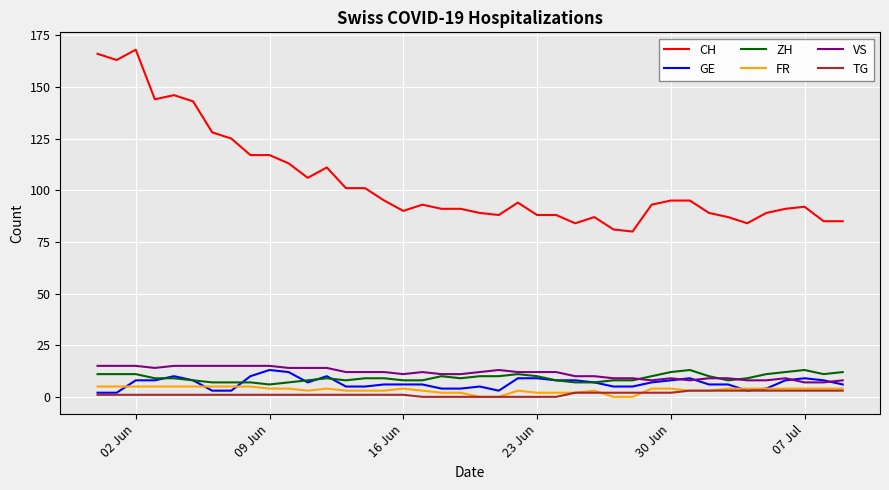

True or false: GE has more than 2 interior local peaks.

True